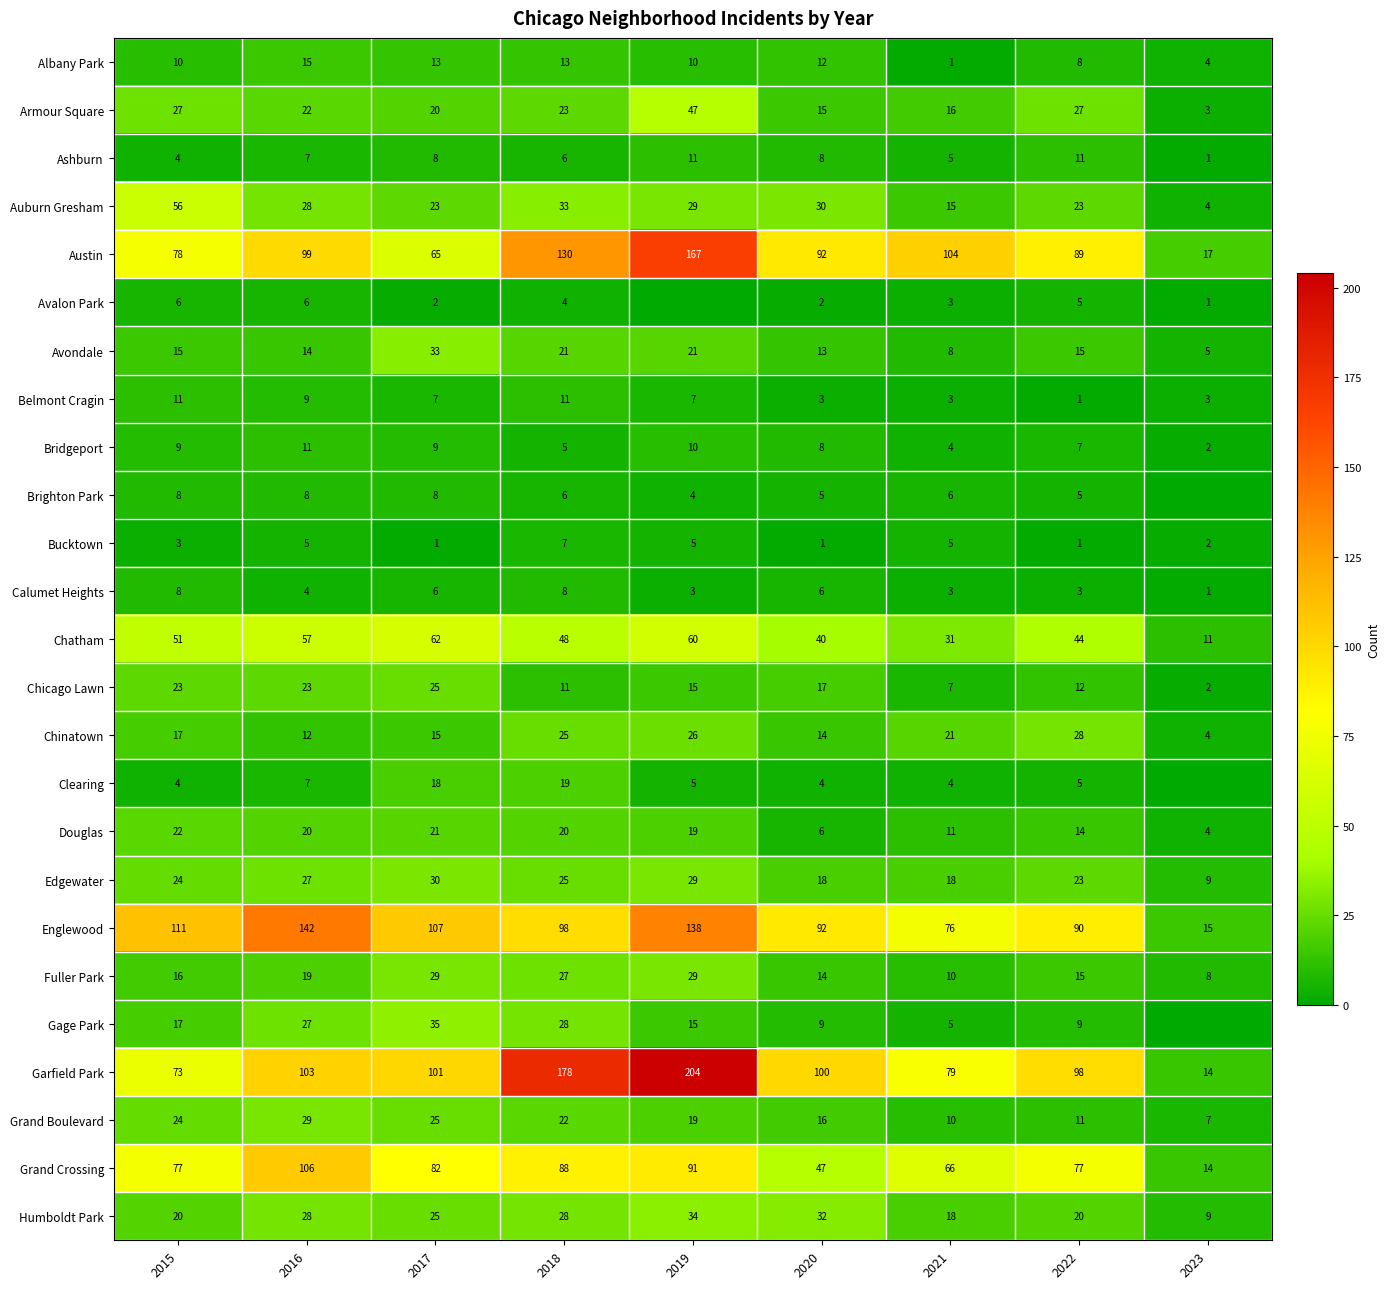

Between 2016 and 2021, which series saw the biggest shift?

Englewood